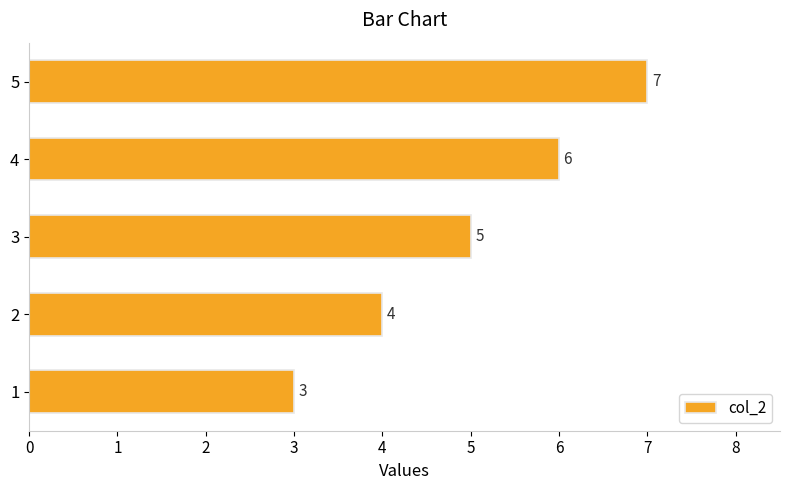

Reading bottom to top, transcribe all the data shown in this chart.

1=3	2=4	3=5	4=6	5=7